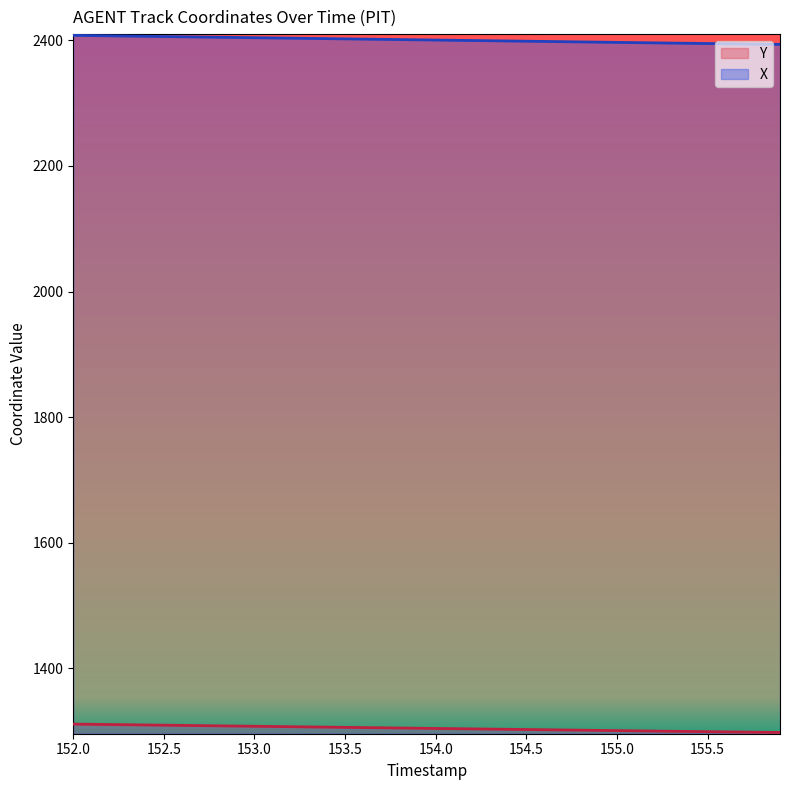

True or false: X has a value of 1034.5 at 155.6.

False